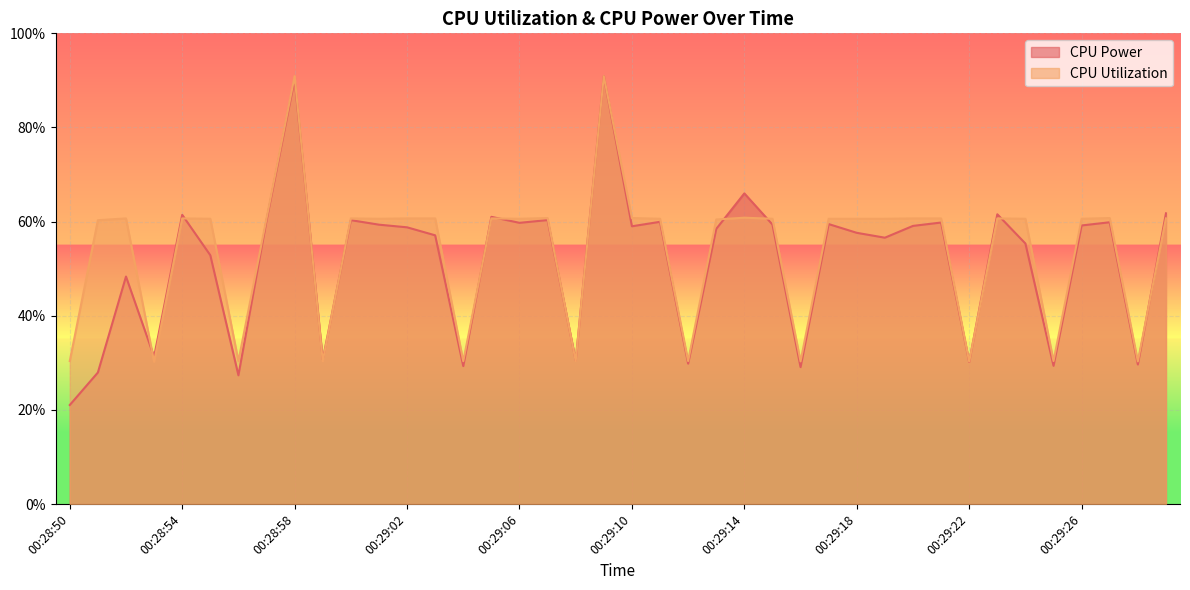

How many CPU Utilization values are between 0 and 1?

40